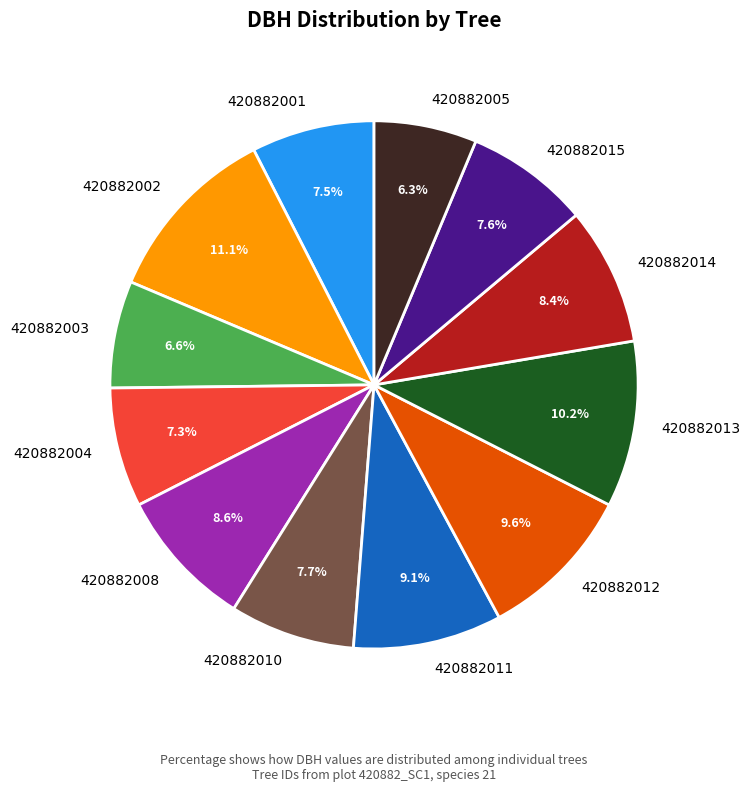

Approximately how many times larger is the value at 420882005 compared to 420882008?

0.7